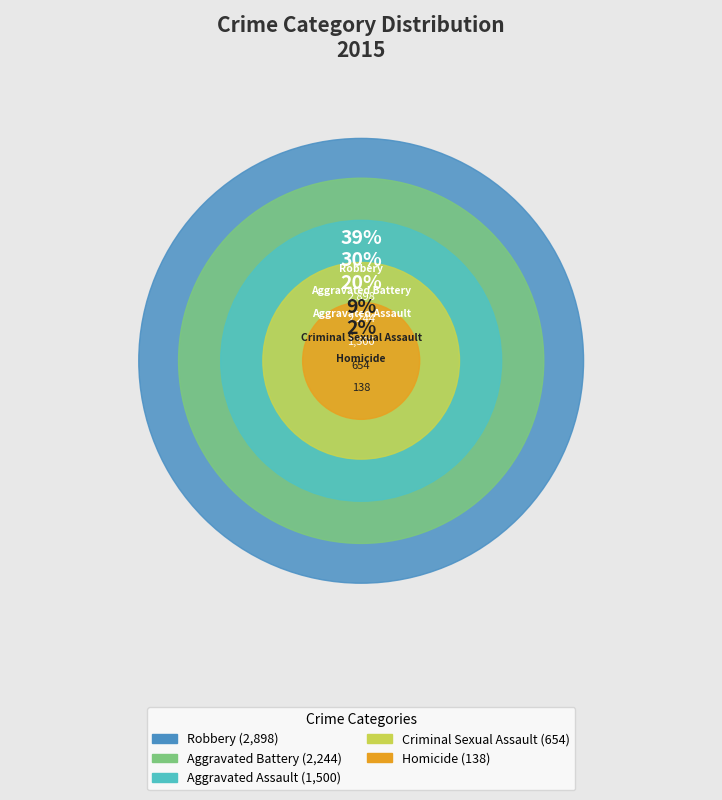

To the nearest percent, what portion does Robbery represent?

39%